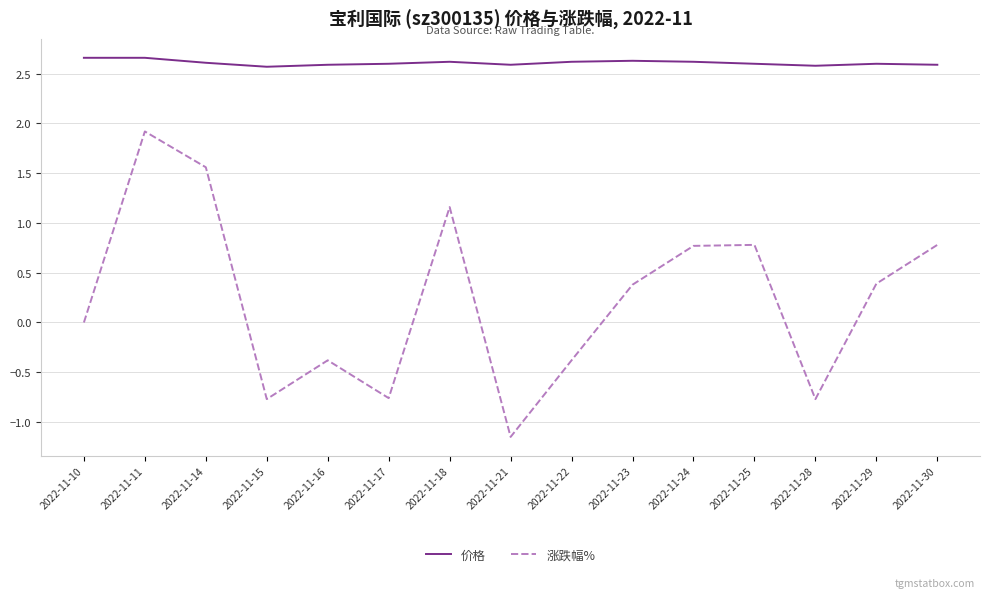

What is the total value across all series at 2022-11-24?

3.4